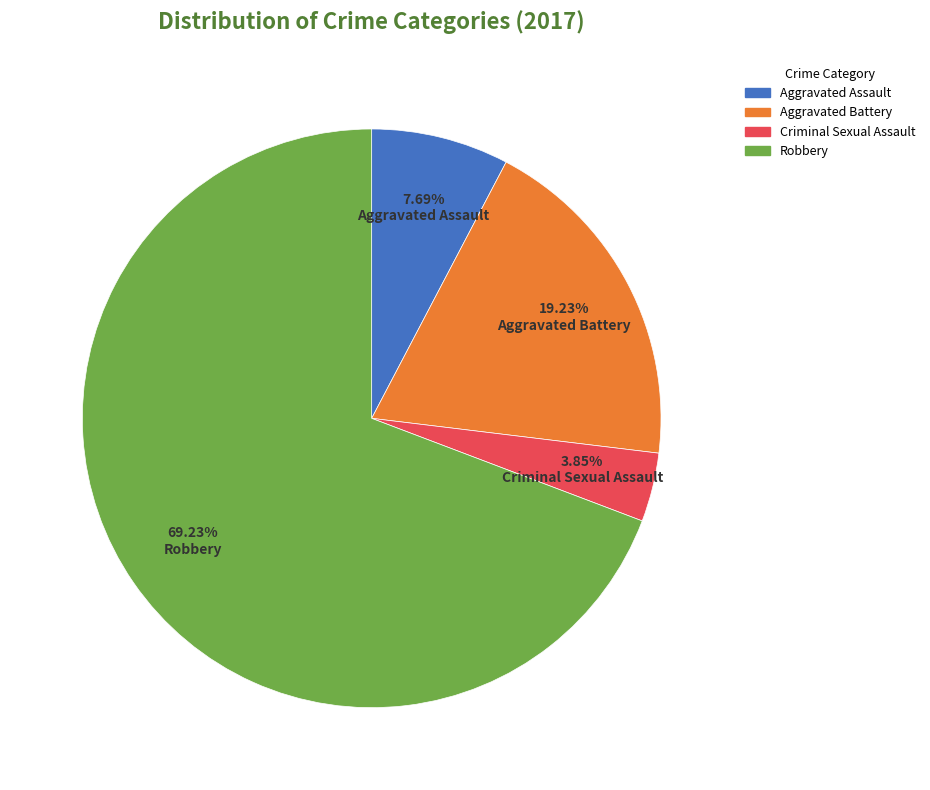

Is Criminal Sexual Assault the majority of the pie?

No